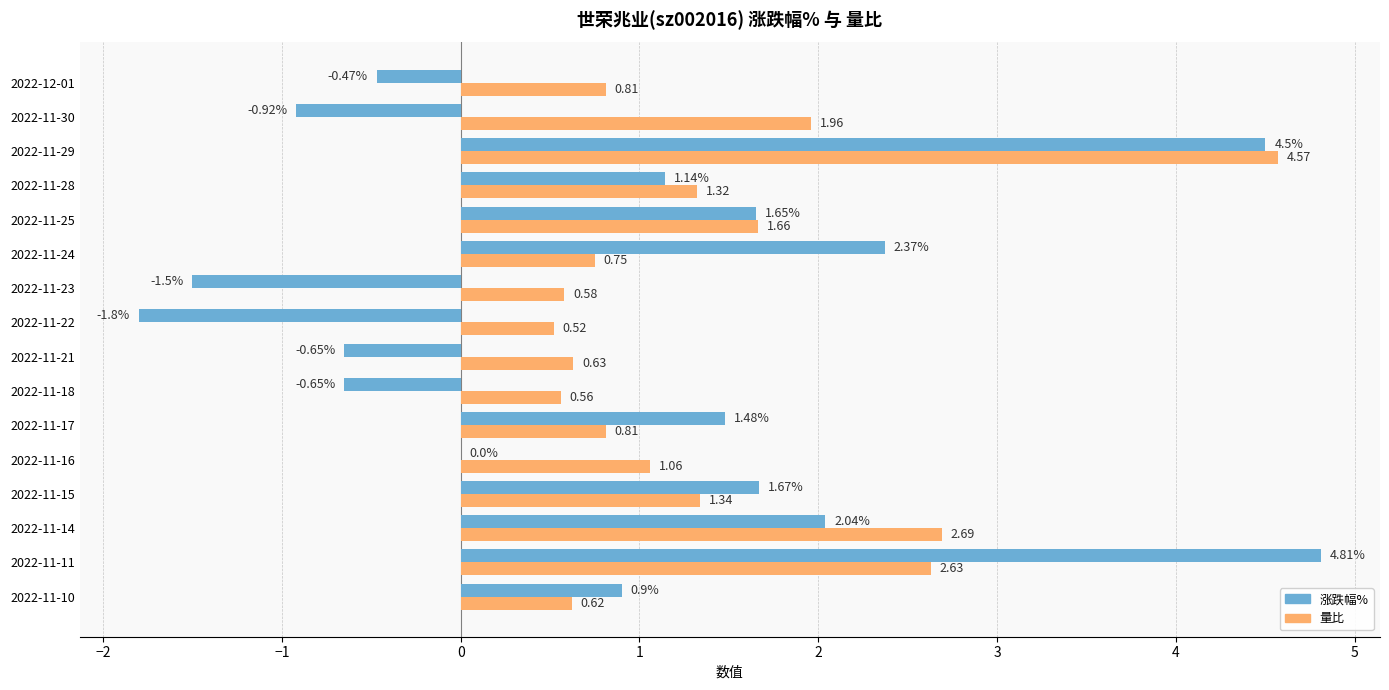

How many data points in 量比 are above 1?

8